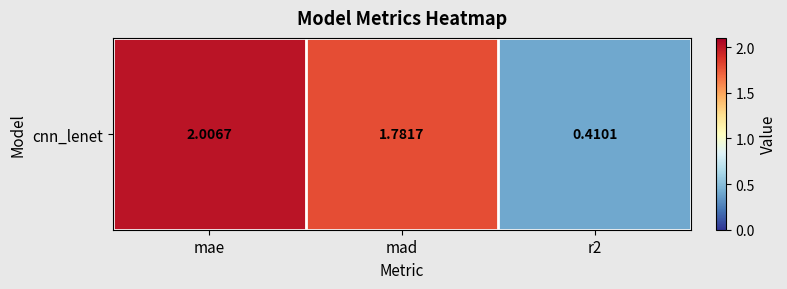

At which category does the chart reach its peak across all series?

mae